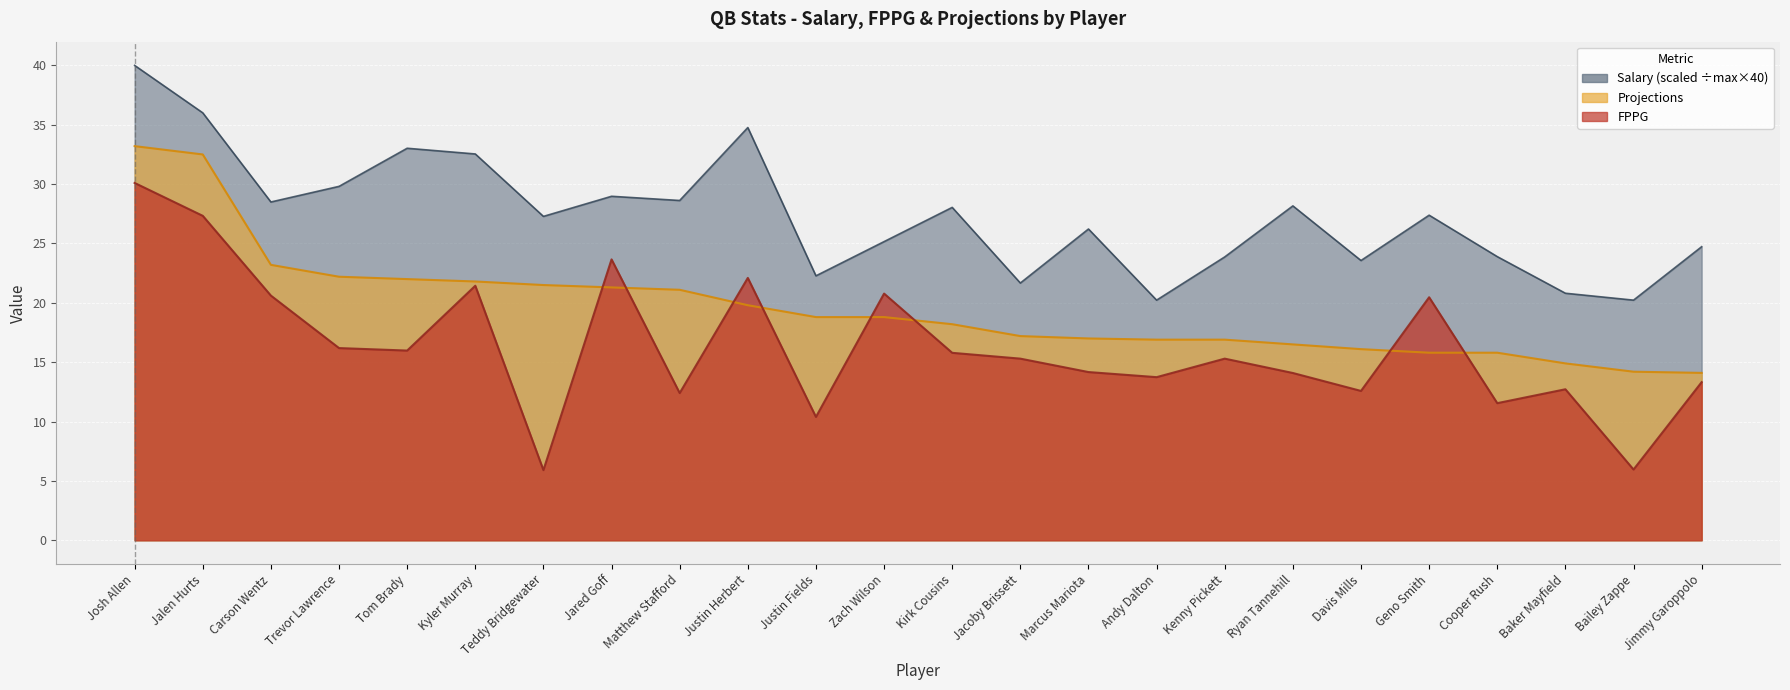

Which series changed the most between Matthew Stafford and Cooper Rush?

Projections